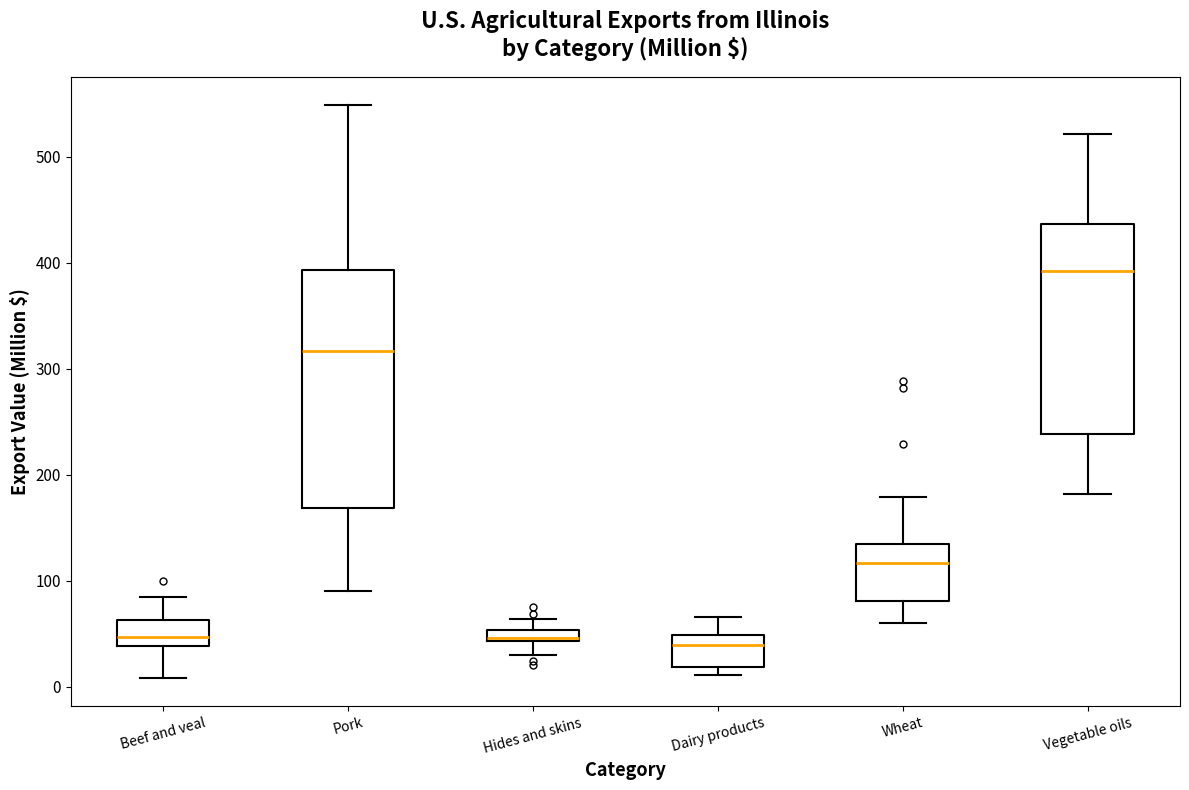

Where is the lower edge of the box for Dairy products on the y-axis? The values are not printed on the chart, so give them approximately, as read against the axis.

20